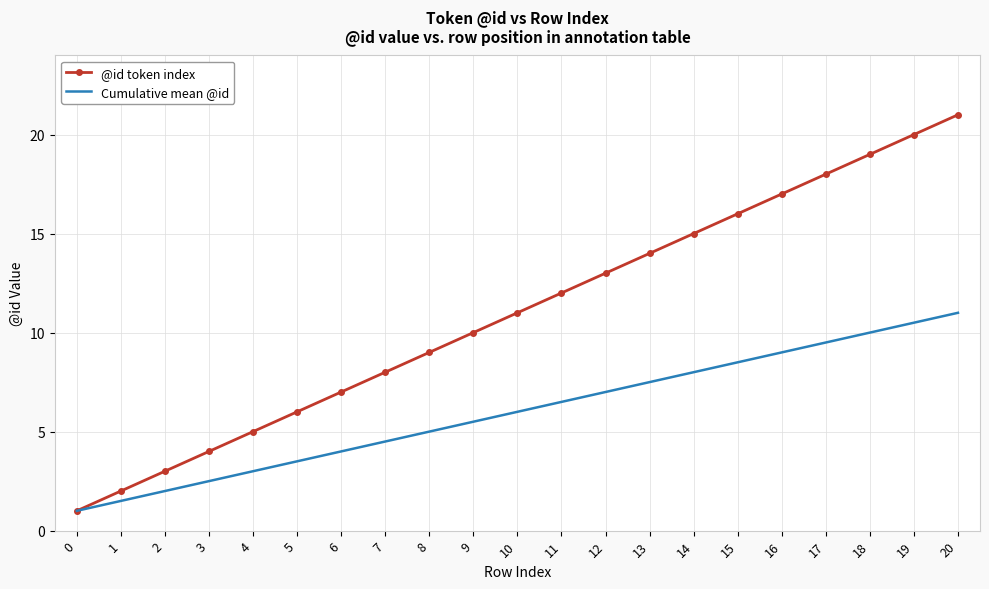

What is the difference between the maximum and minimum values in the @id token index series?

20.0